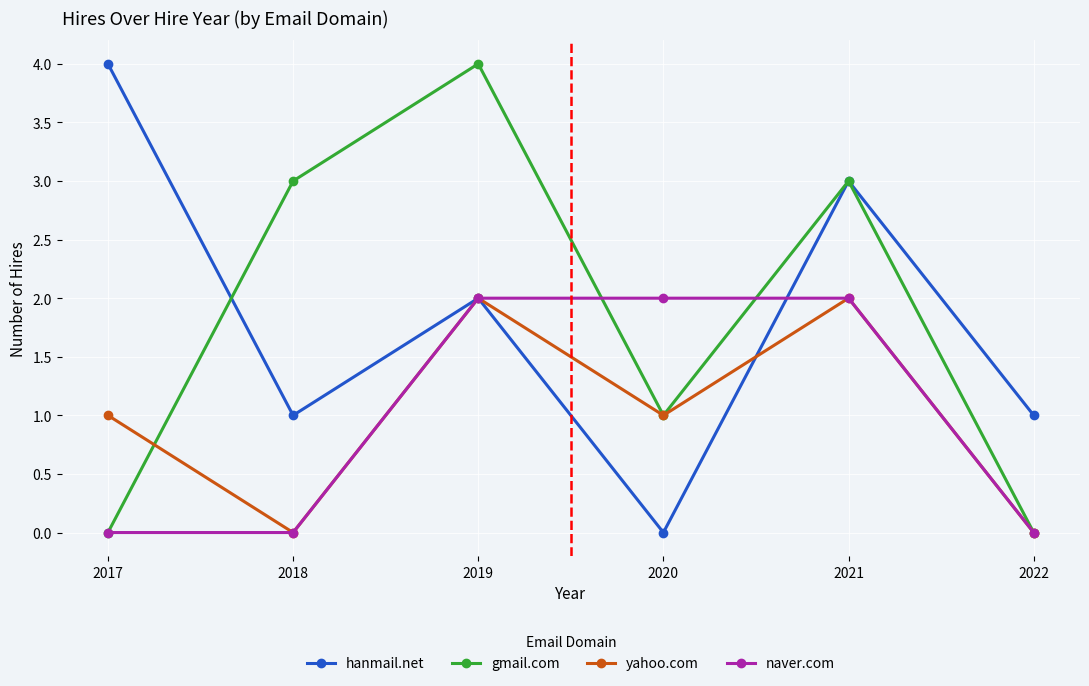

In gmail.com, how many points are higher than both neighbors (excluding endpoints)?

2